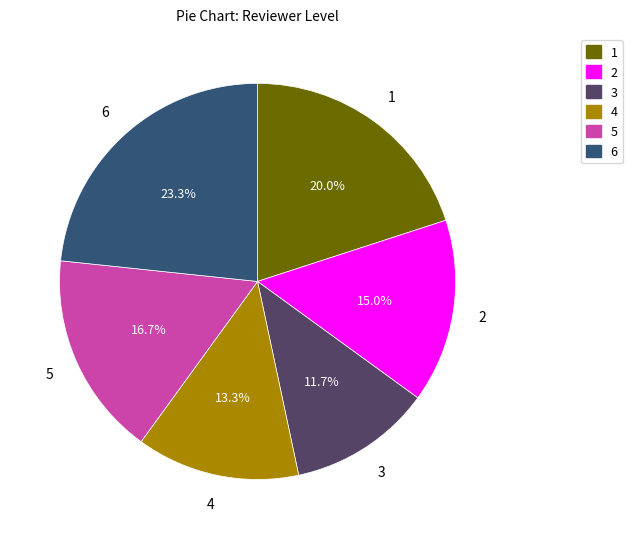

Which category has the biggest portion of the pie?

6